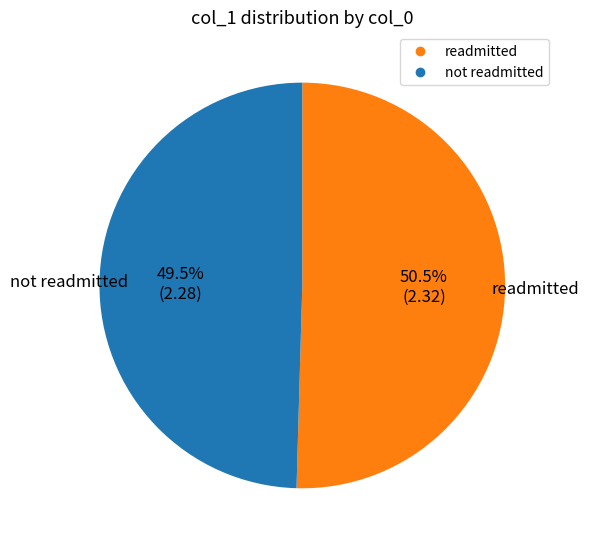

Does any single category account for the majority?

Yes